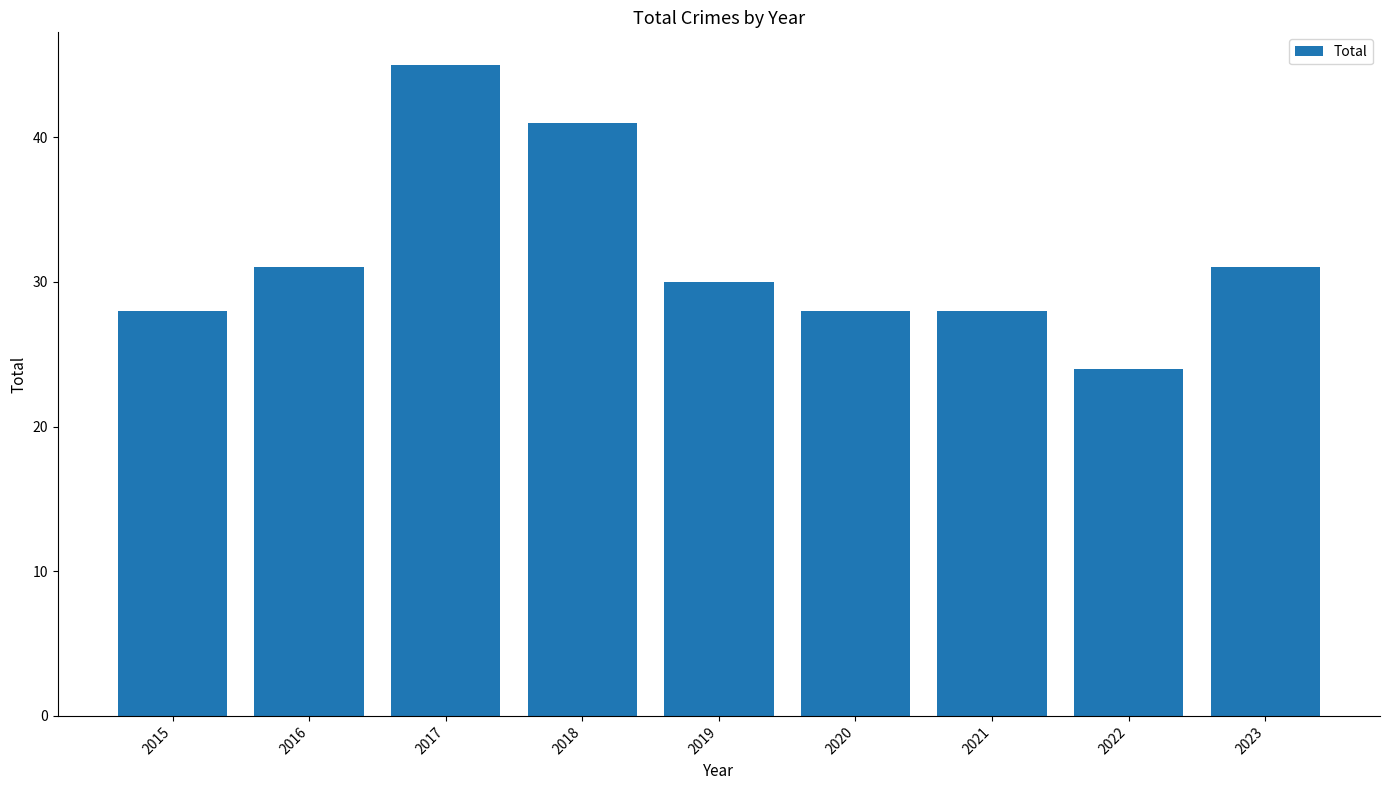

What is the smallest value displayed?

24